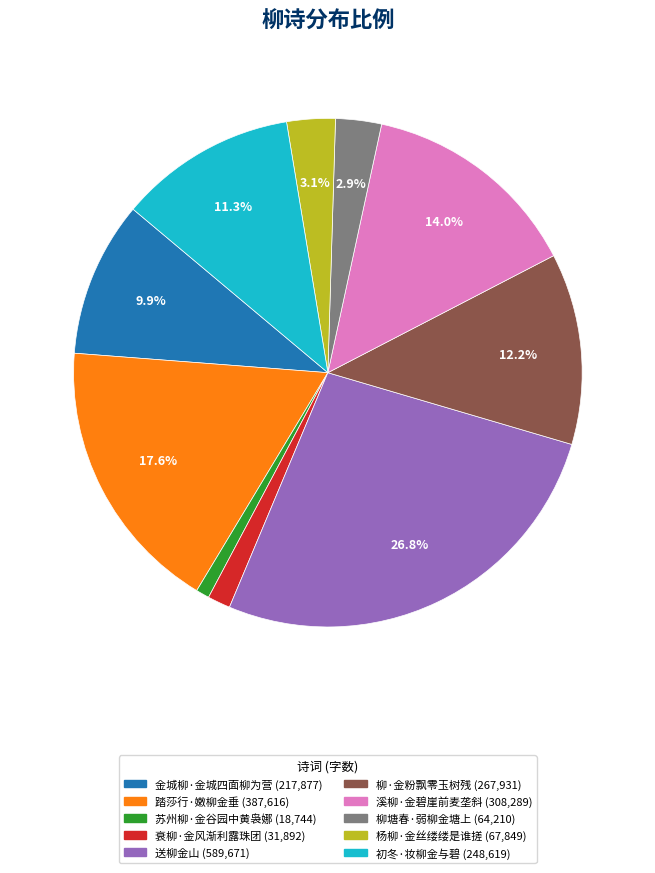

Combined, do 柳塘春·弱柳金塘上 and 柳·金粉飘零玉树残 account for over 50%?

No